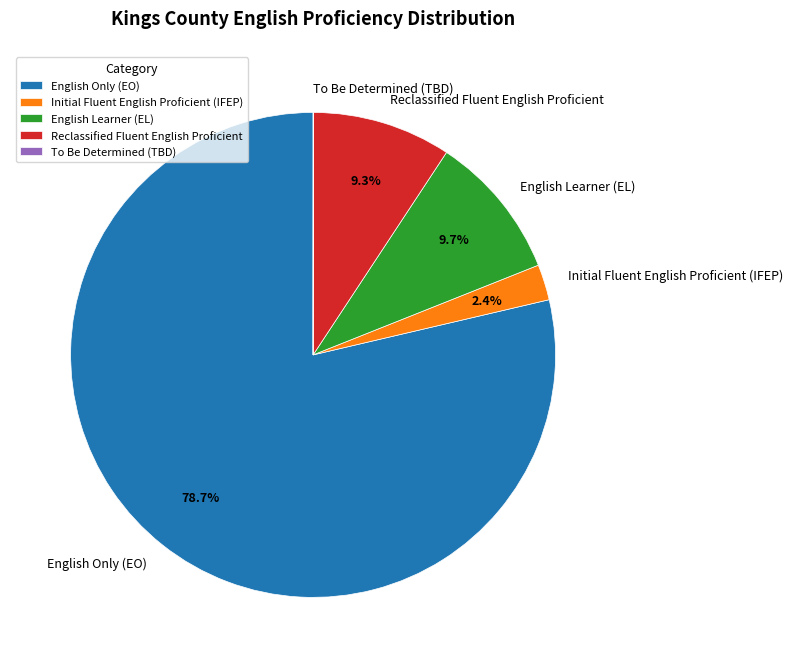

Between Reclassified Fluent English Proficient and English Only (EO), which is larger?

English Only (EO)